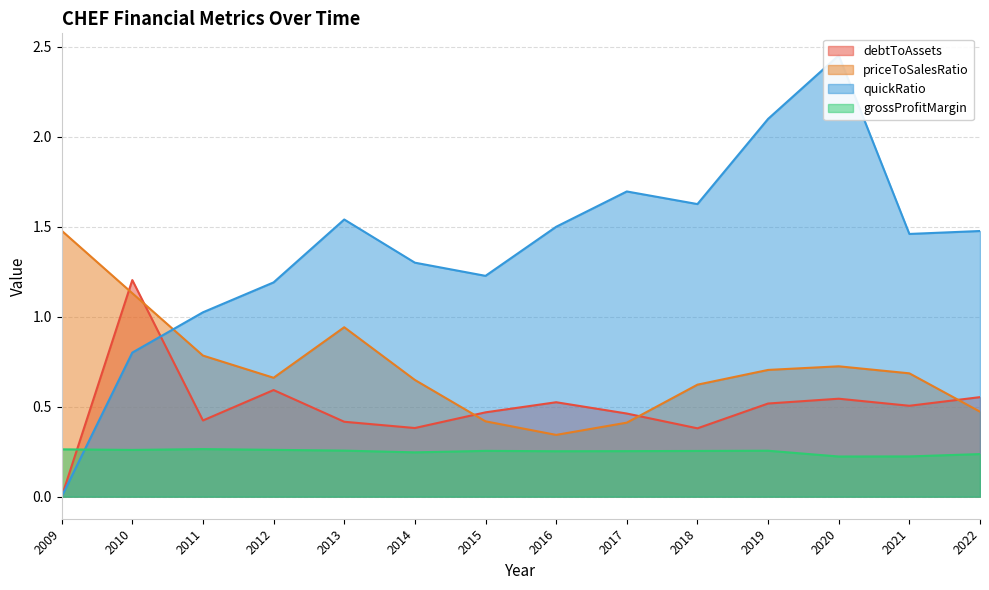

List the labels in order of debtToAssets value, largest first.

2010, 2012, 2022, 2020, 2016, 2019, 2021, 2015, 2017, 2011, 2013, 2014, 2018, 2009